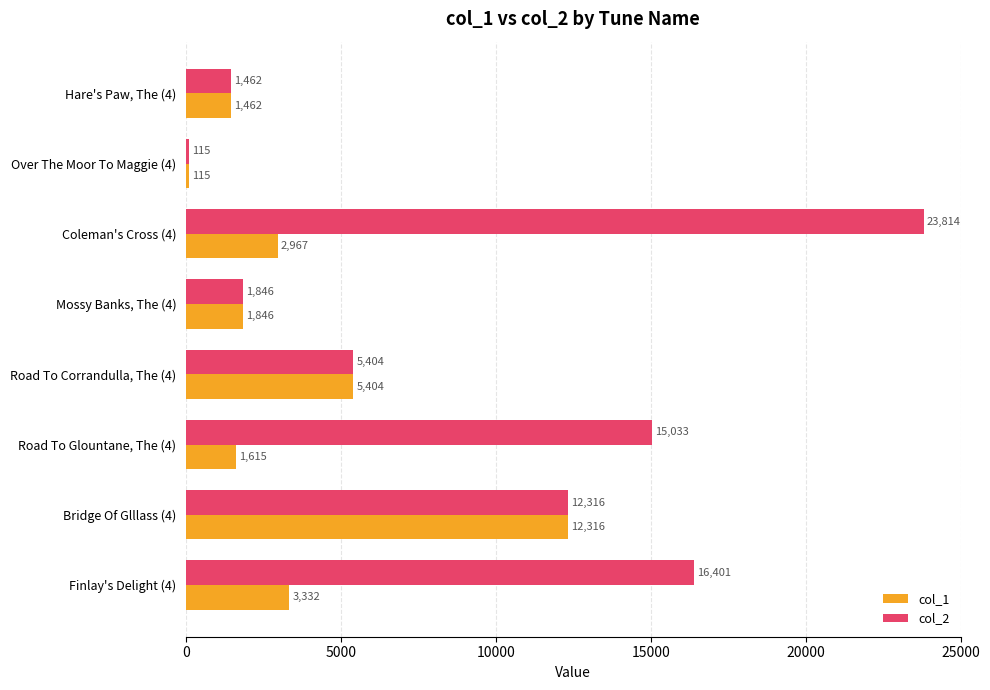

What are all the series names shown in the legend?

col_1, col_2